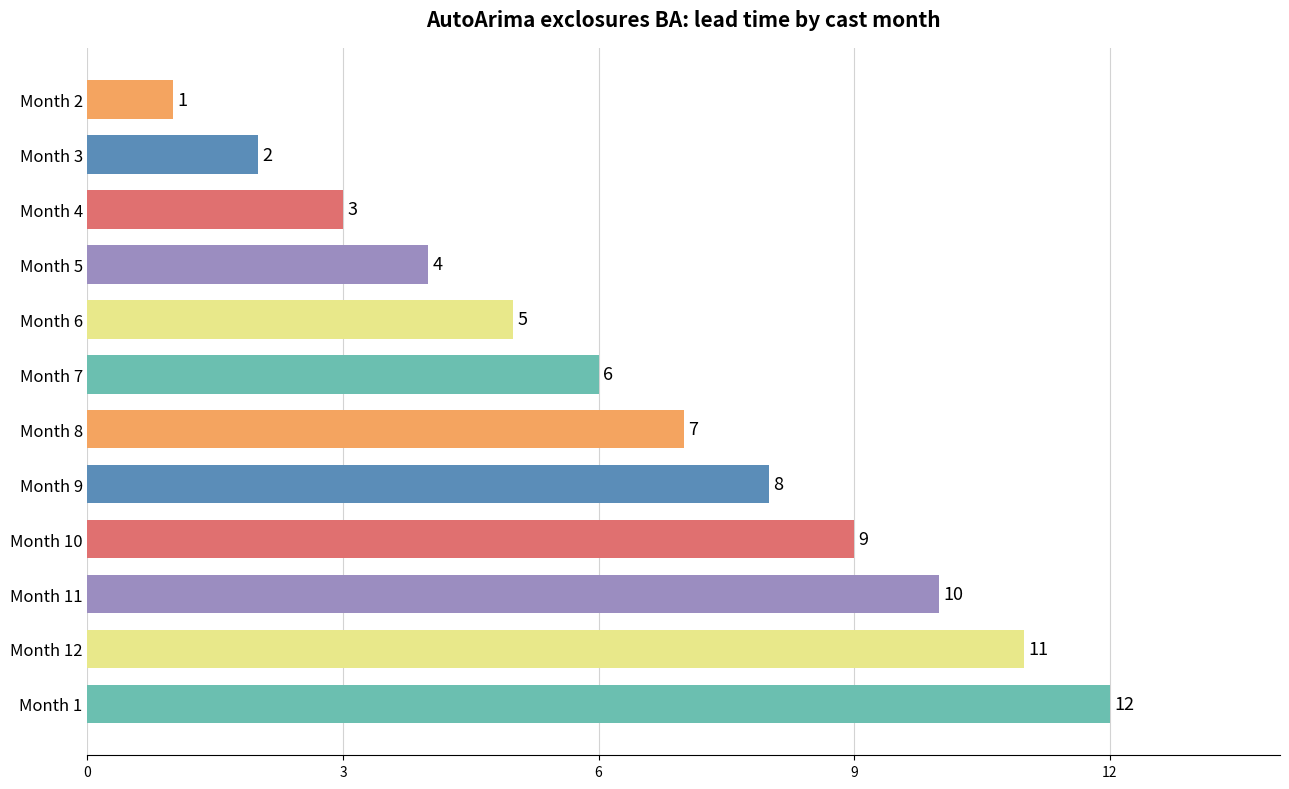

Rank the categories by value from highest to lowest.

Month 1, Month 12, Month 11, Month 10, Month 9, Month 8, Month 7, Month 6, Month 5, Month 4, Month 3, Month 2